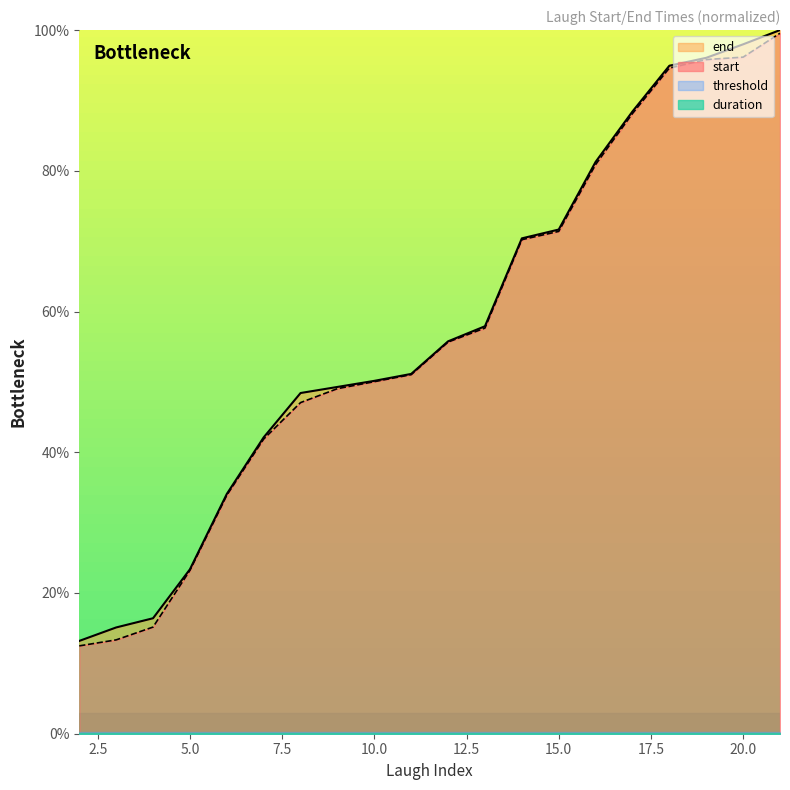

True or false: start and end intersect in this chart.

False